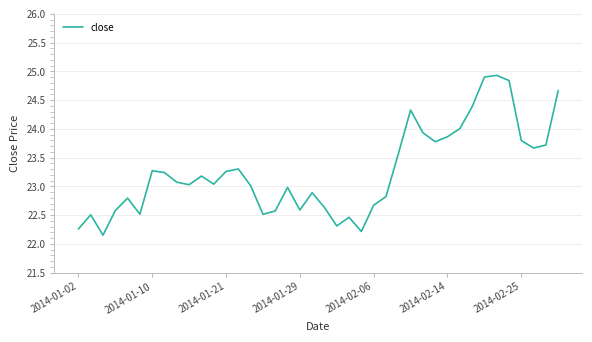

What is the greatest value displayed?

24.9